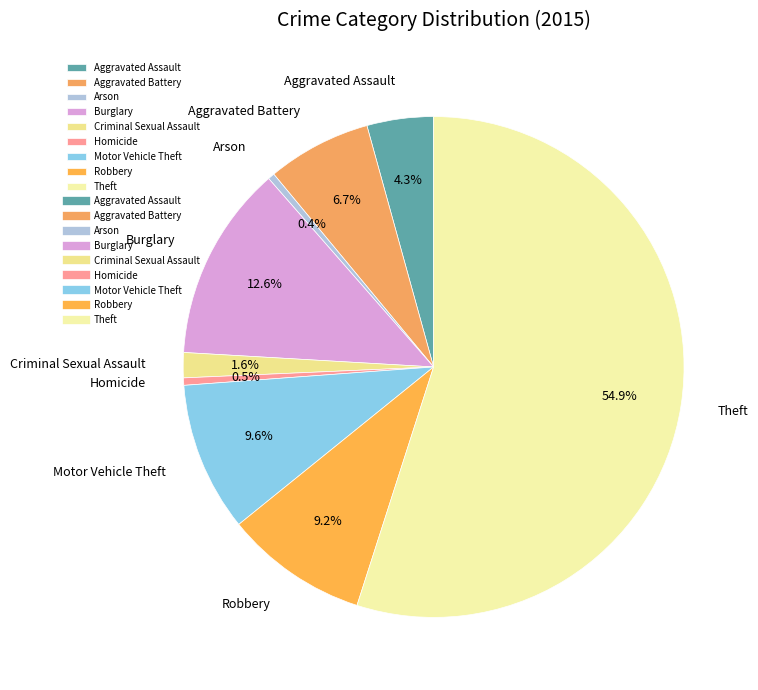

What is the largest slice in the pie chart?

Theft